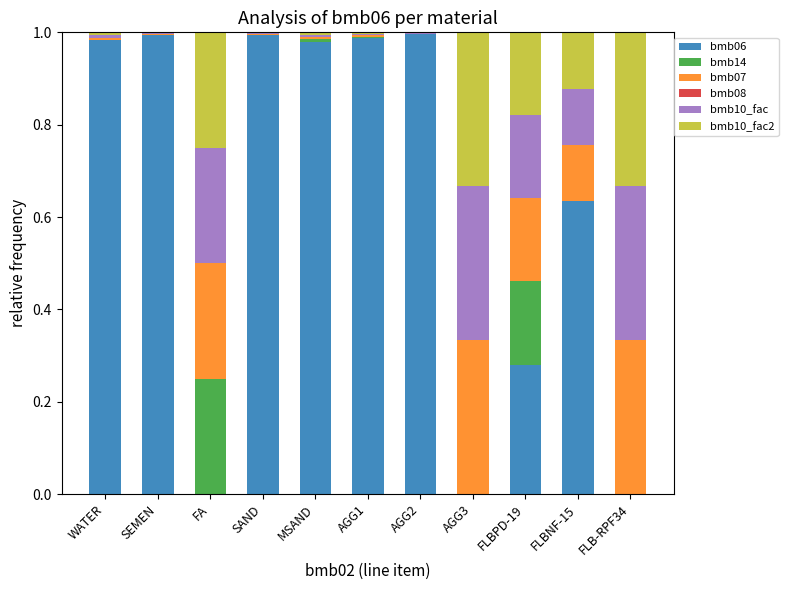

Are the bars grouped side by side (vs. stacked)?

No